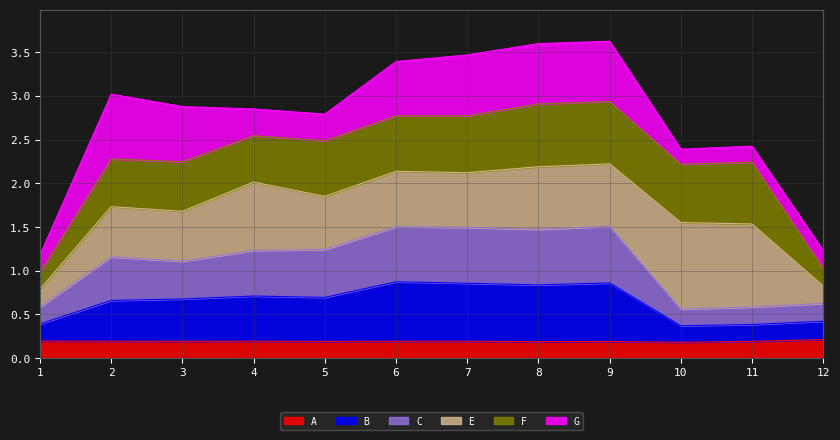

True or false: B and C intersect in this chart.

False